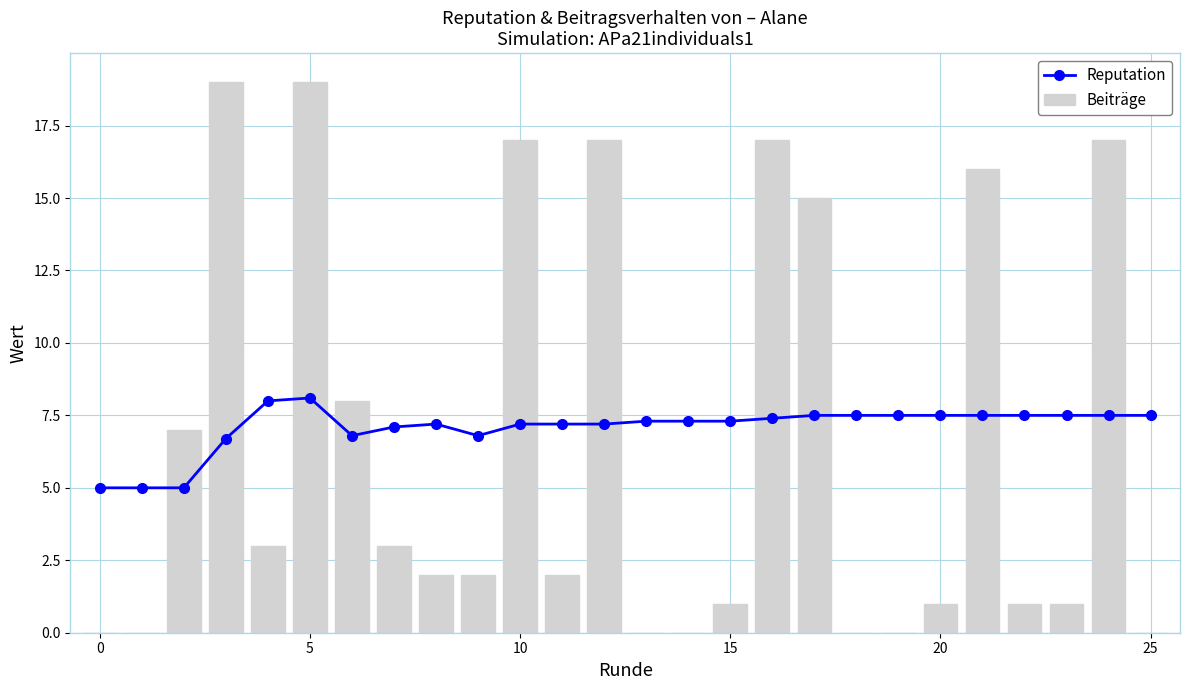

Rank the series at 10 from lowest to highest value.

Reputation, Beiträge